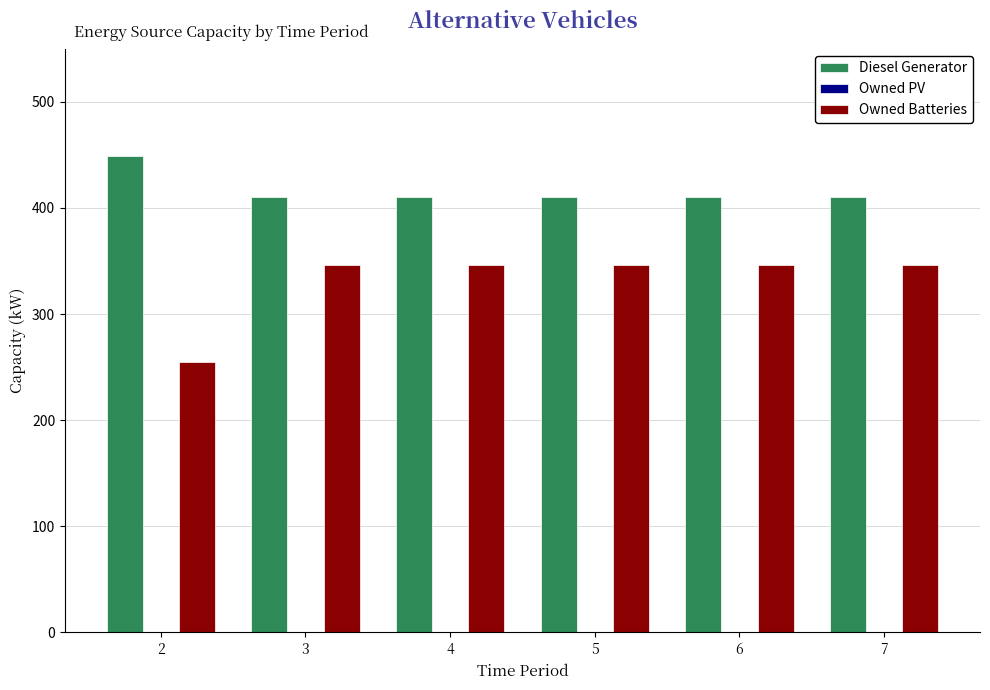

The Diesel Generator series shows 410.0 at 5. True or false?

True